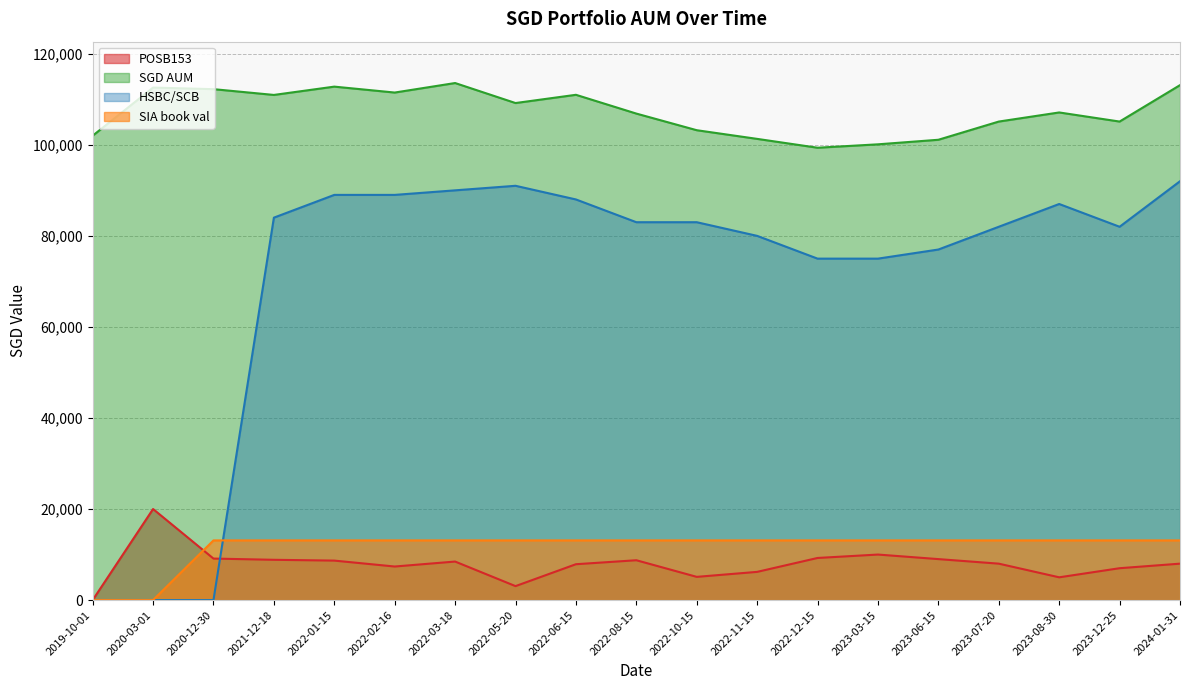

Reading left to right, transcribe all the data shown in this chart.

POSB153: 0.0	20000.0	9117.0	8848.0	8672.0	7372.0	8462.0	3067.0	7877.0	8751.0	5099.0	6195.0	9251.0	10000.0	9000.0	8000.0	5000.0	7000.0	8000.0
SGD AUM: 102000.0	112574.0	112225.5	110956.5	112780.5	111480.5	113570.5	109175.5	110985.5	106859.5	103207.5	101303.5	99359.5	100108.5	101108.5	105108.5	107108.5	105108.5	113108.5
HSBC/SCB: 0.0	0.0	0.0	84000.0	89000.0	89000.0	90000.0	91000.0	88000.0	83000.0	83000.0	80000.0	75000.0	75000.0	77000.0	82000.0	87000.0	82000.0	92000.0
SIA book val: 0.0	0.0	13108.5	13108.5	13108.5	13108.5	13108.5	13108.5	13108.5	13108.5	13108.5	13108.5	13108.5	13108.5	13108.5	13108.5	13108.5	13108.5	13108.5